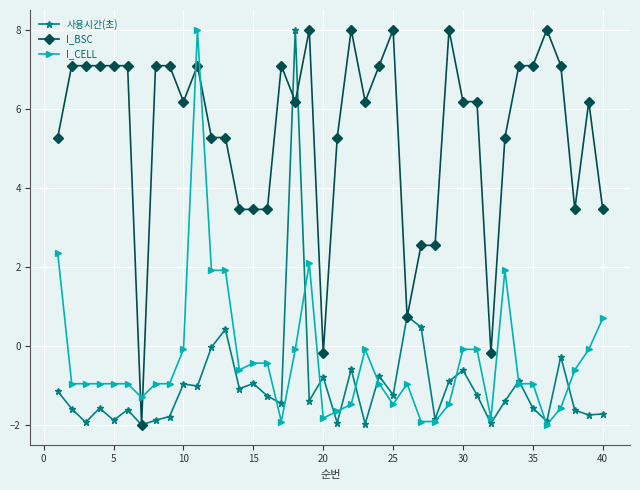

How many data points in I_CELL are above 0?

7